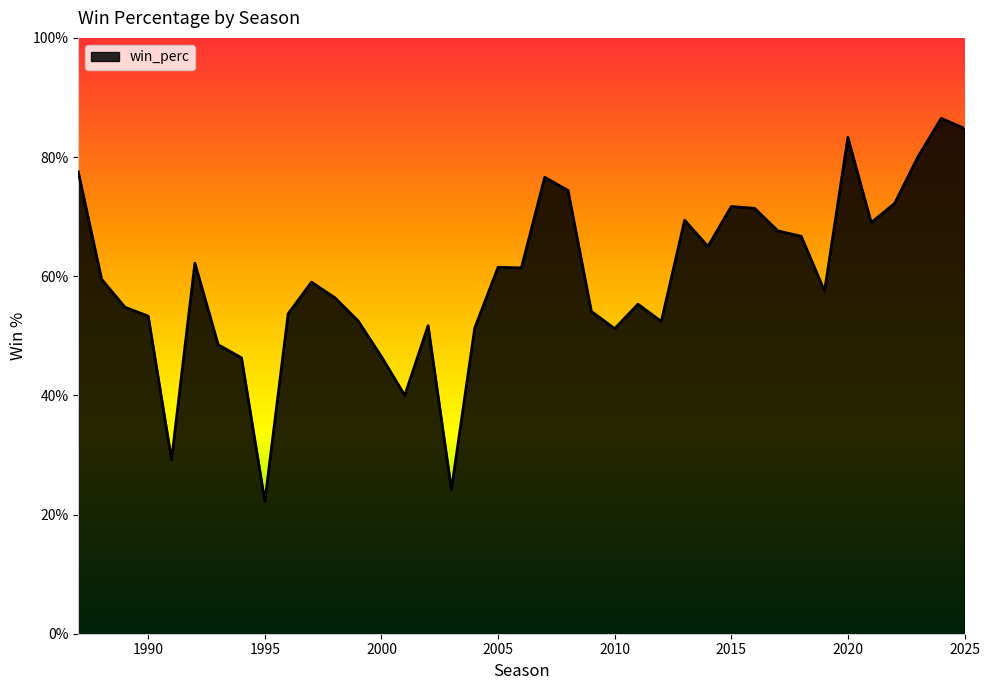

Does the chart have visible grid lines?

No